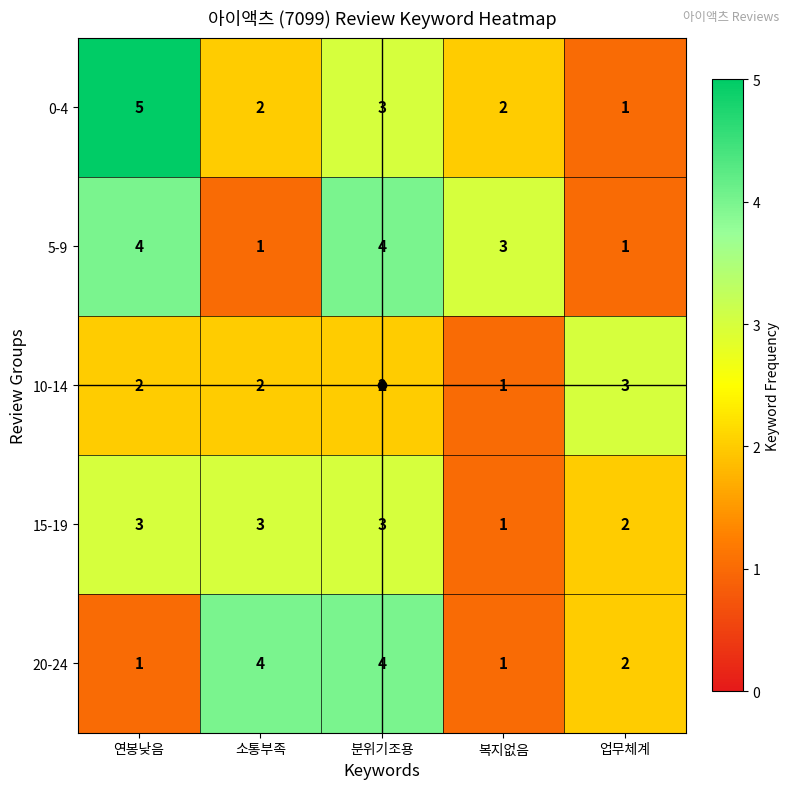

True or false: 10-14 has a value of 3 at 소통부족.

False